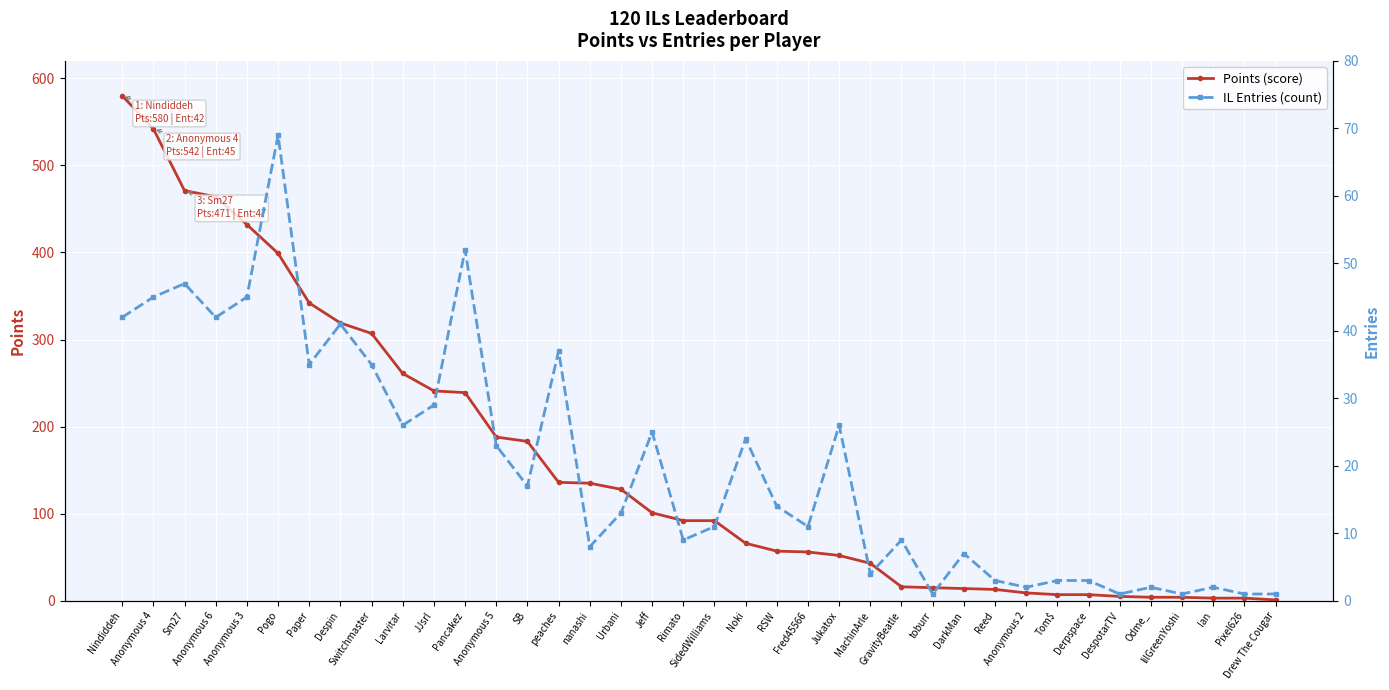

What is the difference between the second highest and second lowest values in the Points (score) series?

539